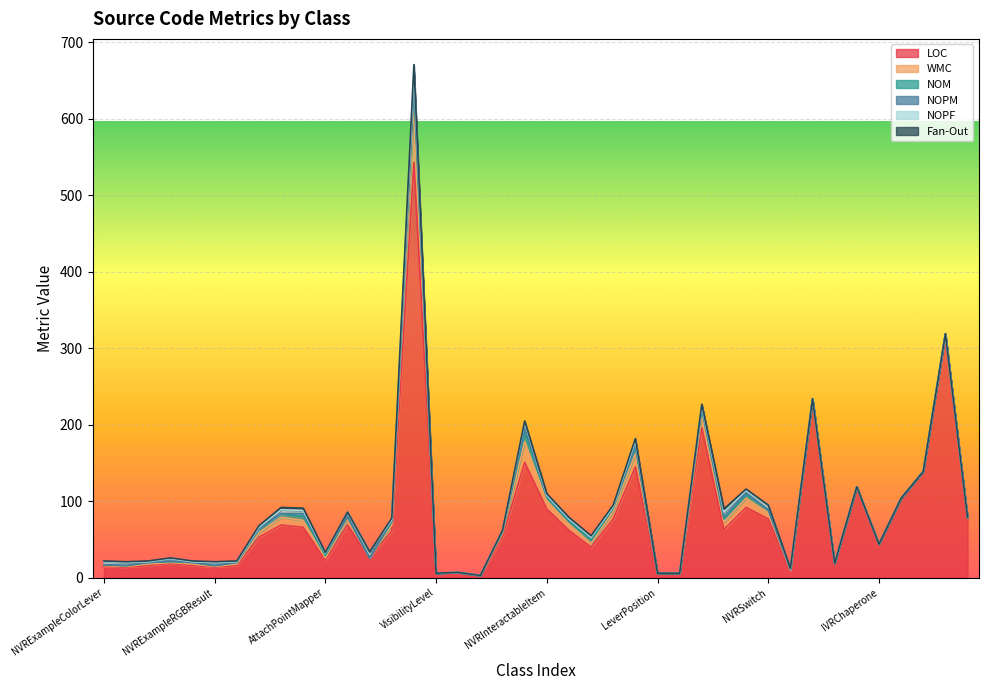

Is it true that Fan-Out equals 1 at NVRExampleColorLever?

False